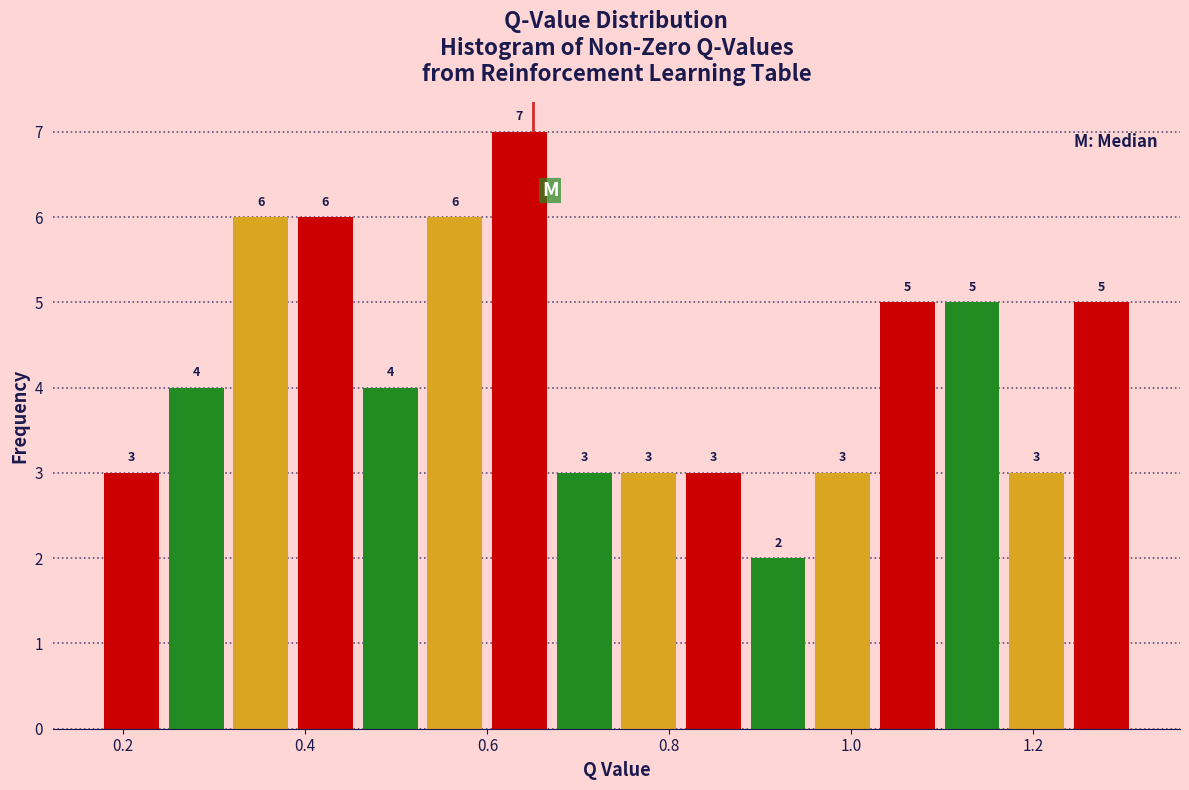

Around what value on the x-axis is the tallest bar? Give the approximate position of its centre, as read against the axis.

0.64